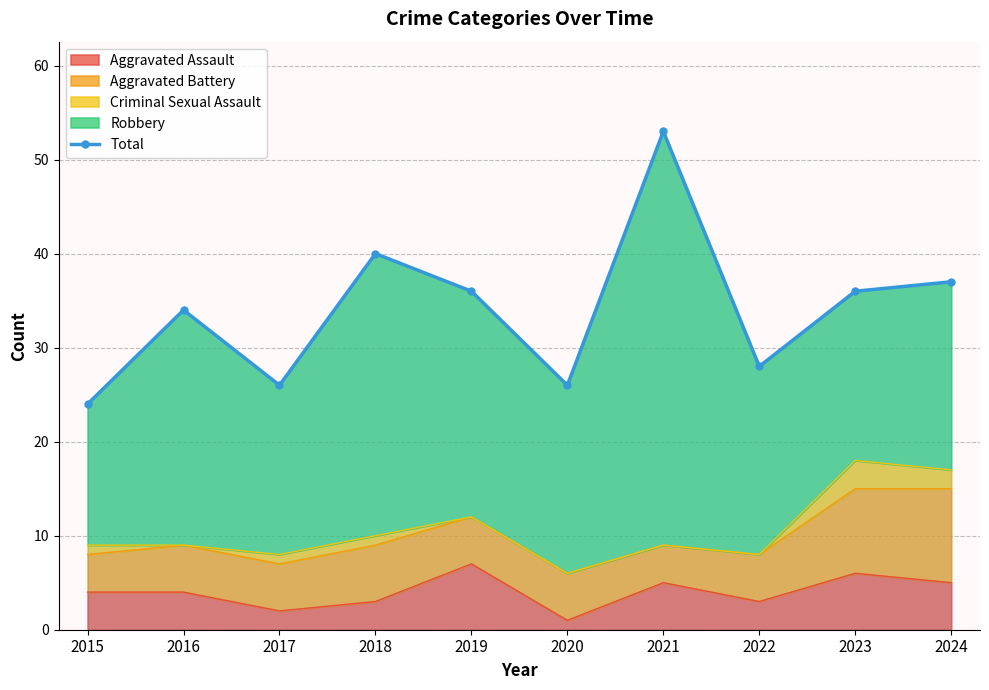

Which label corresponds to the largest value in the chart?

2021